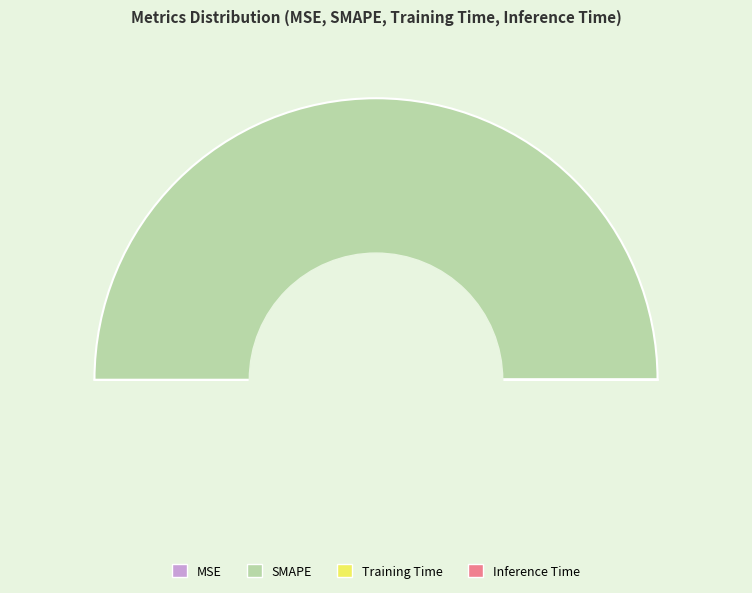

Between MSE and SMAPE, which is larger?

SMAPE